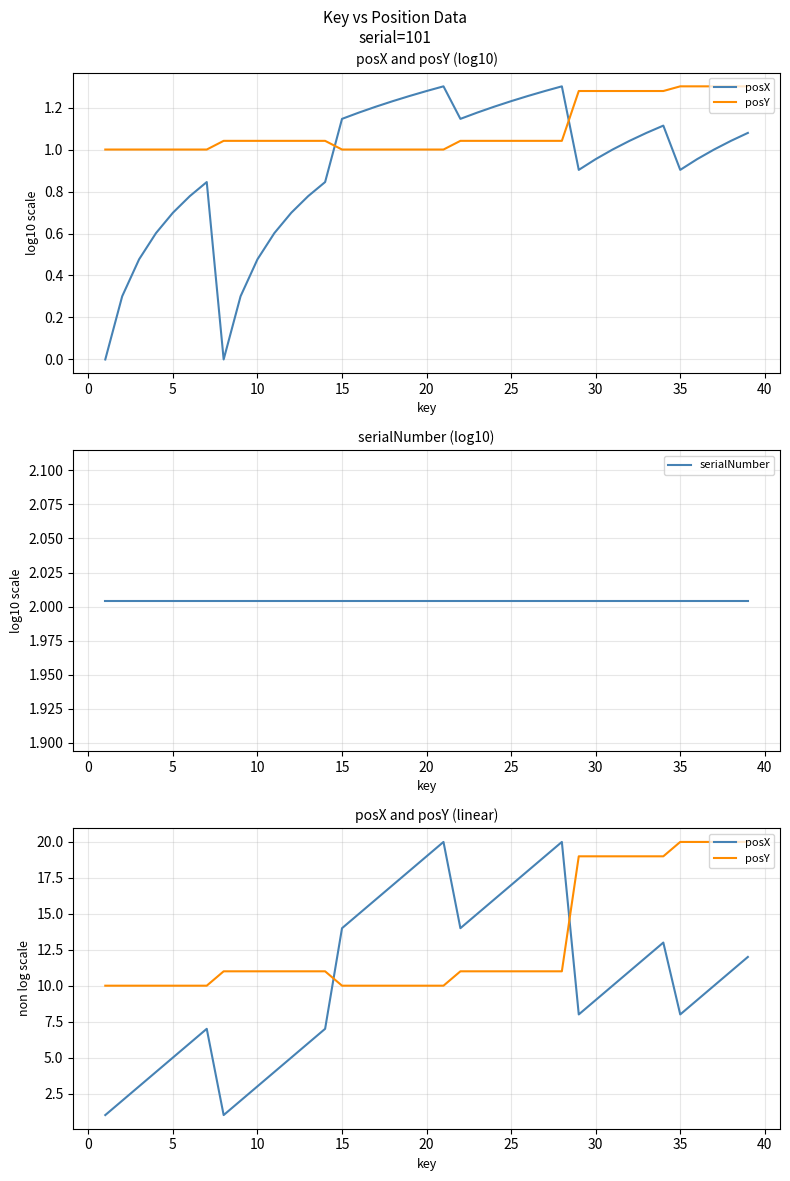

Does the chart have visible grid lines?

Yes